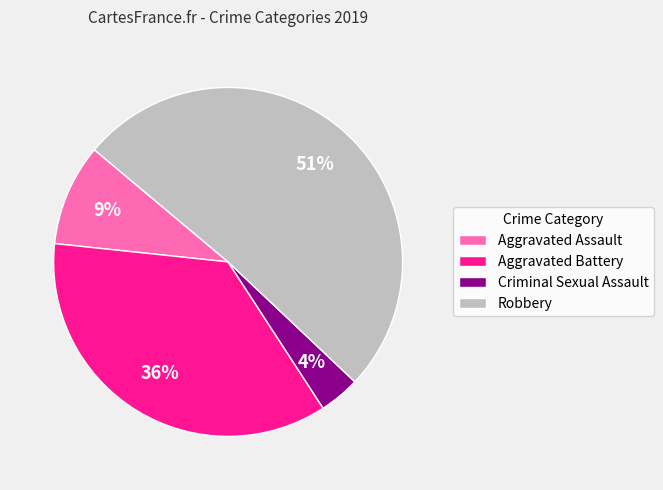

Which slice is the smallest?

Criminal Sexual Assault